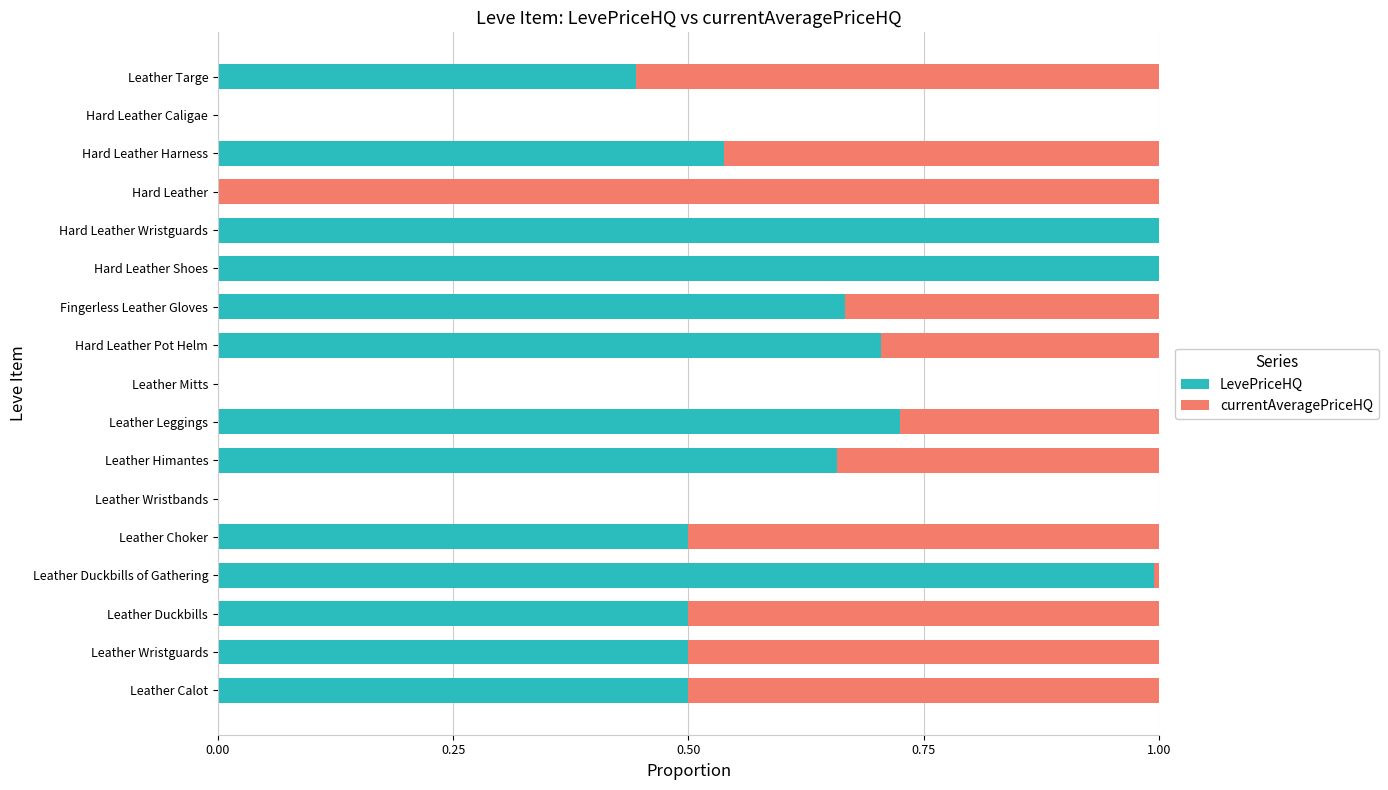

The value of LevePriceHQ at Leather Duckbills of Gathering is 1.0. True or false?

True